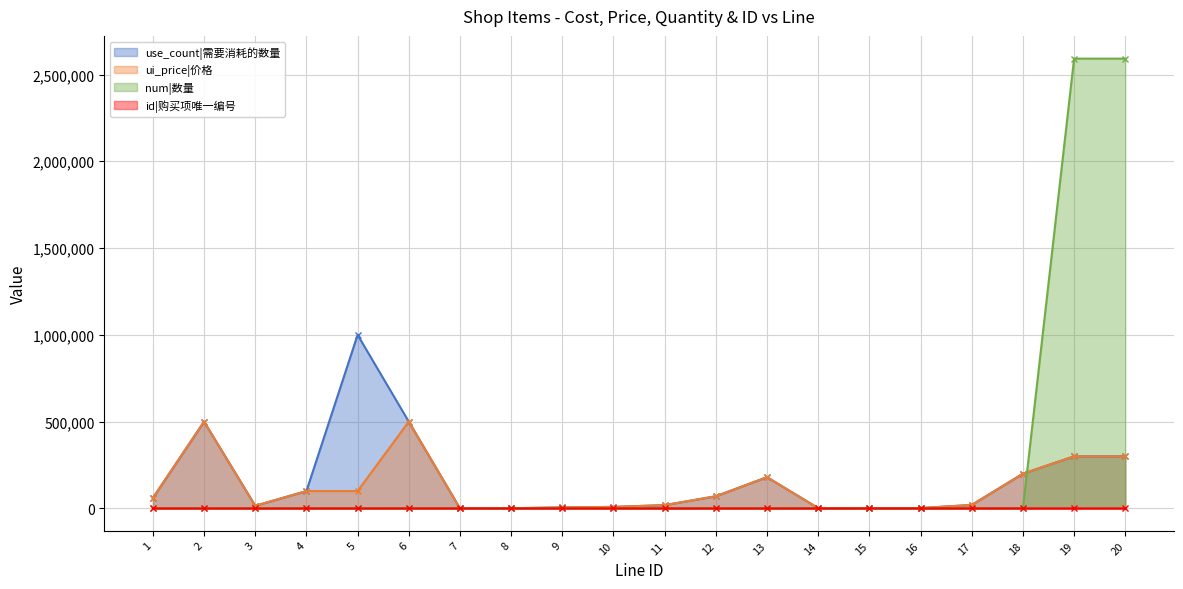

Which series has the largest total across all categories?

num|数量